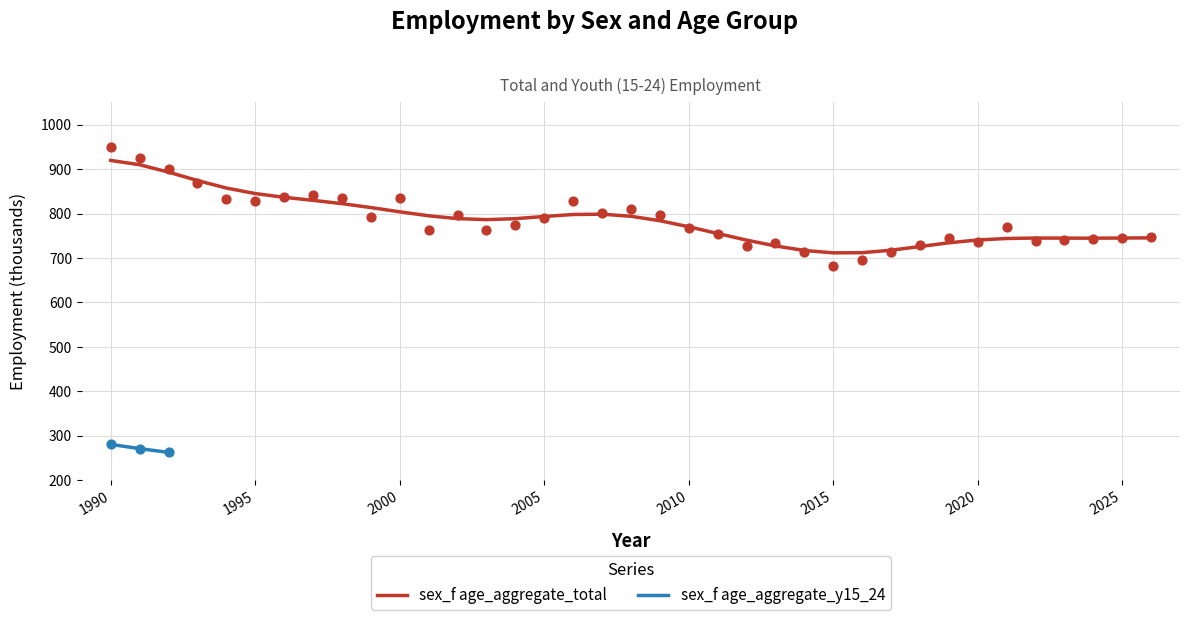

What is the change in value from 1994 to 2020?

-97.4